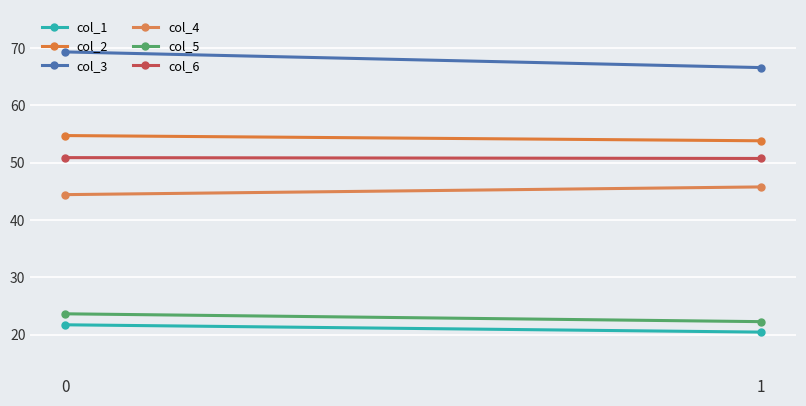

What is the total value across all series at 1?

259.6